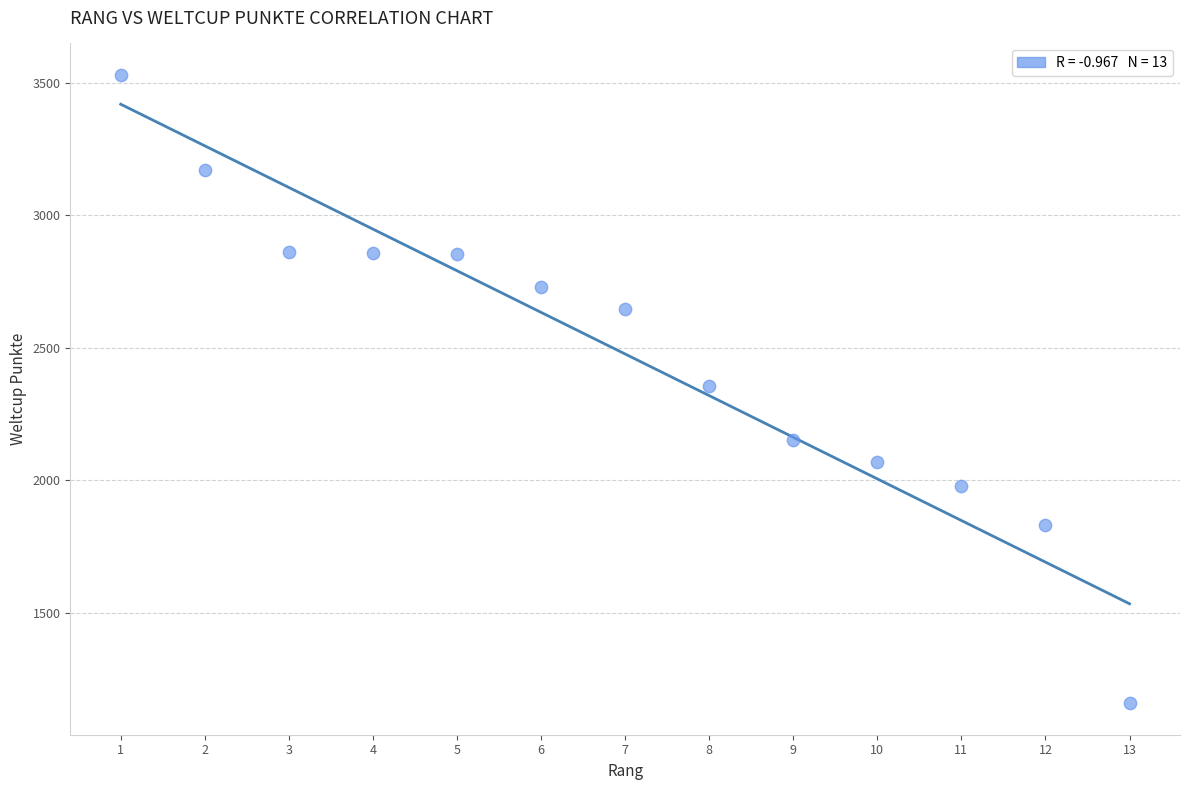

What is the range of X values (max minus min)?

12